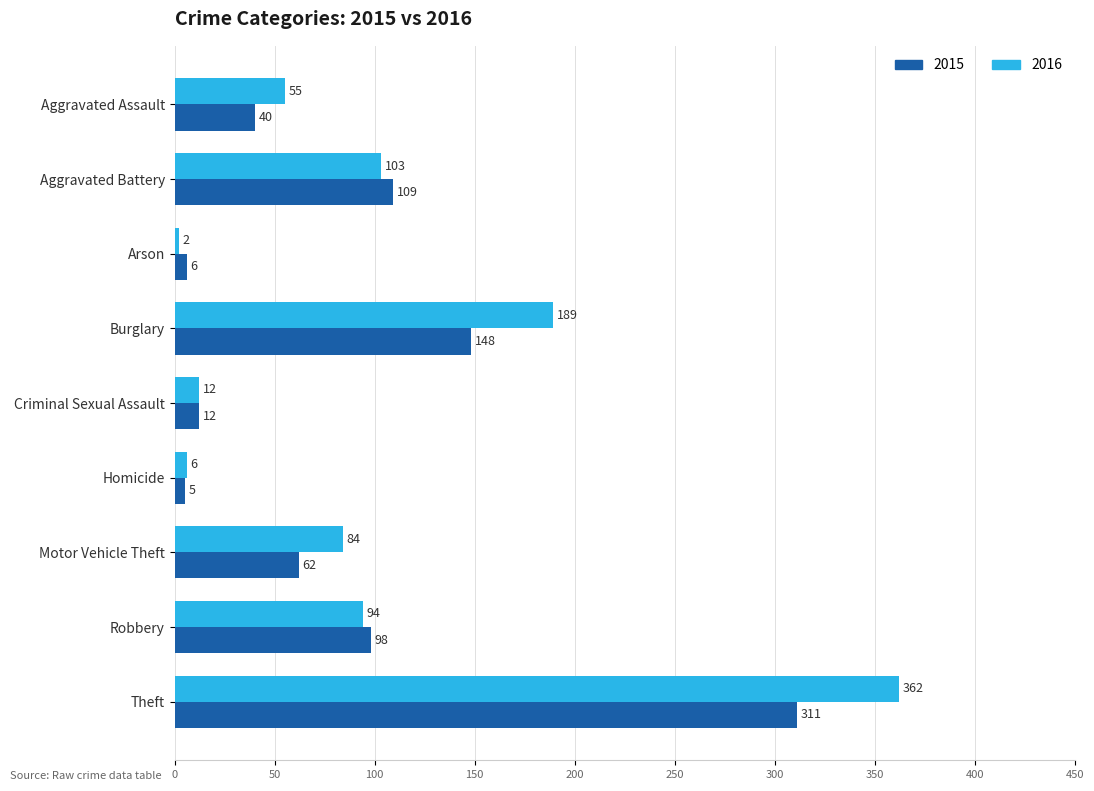

At which category is the sum across all series the highest?

Theft